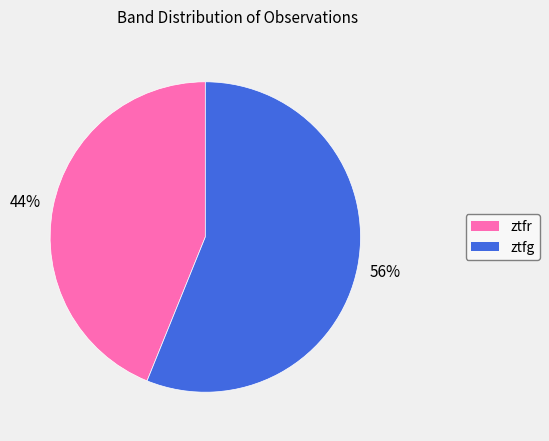

What is the ratio of the value at ztfg to the value at ztfr?

1.3